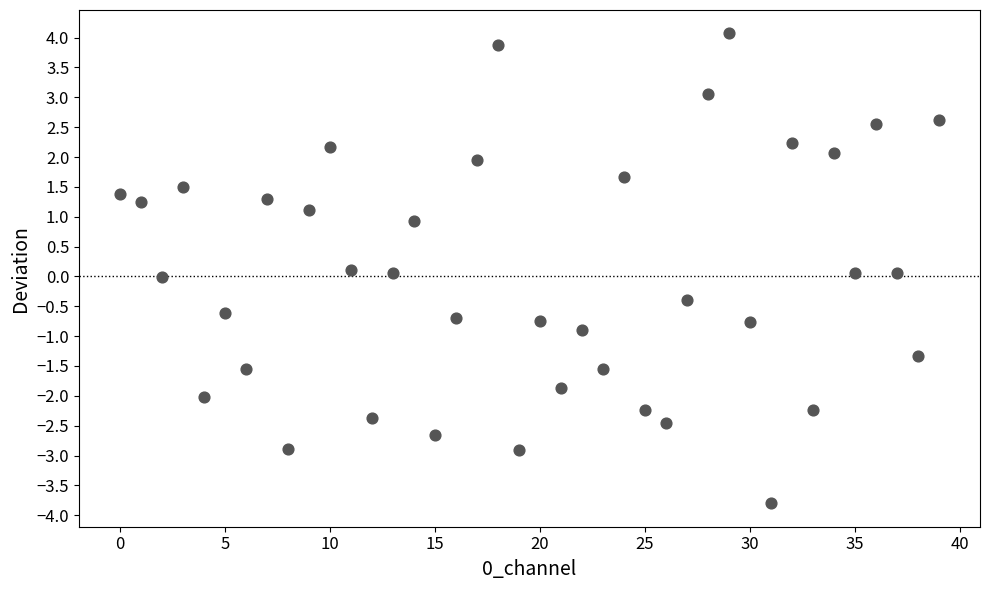

What is the range of Y values (max minus min)?

7.9